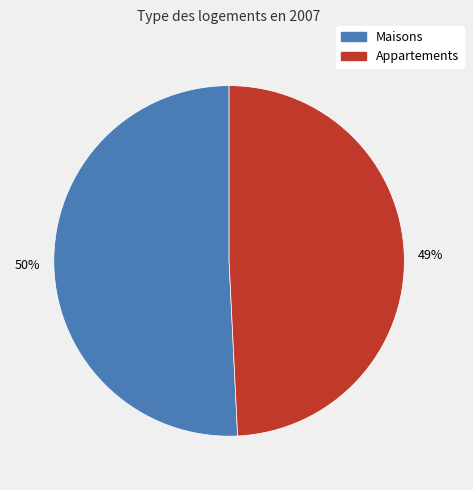

Is it true that 5 is 49% of the pie?

True